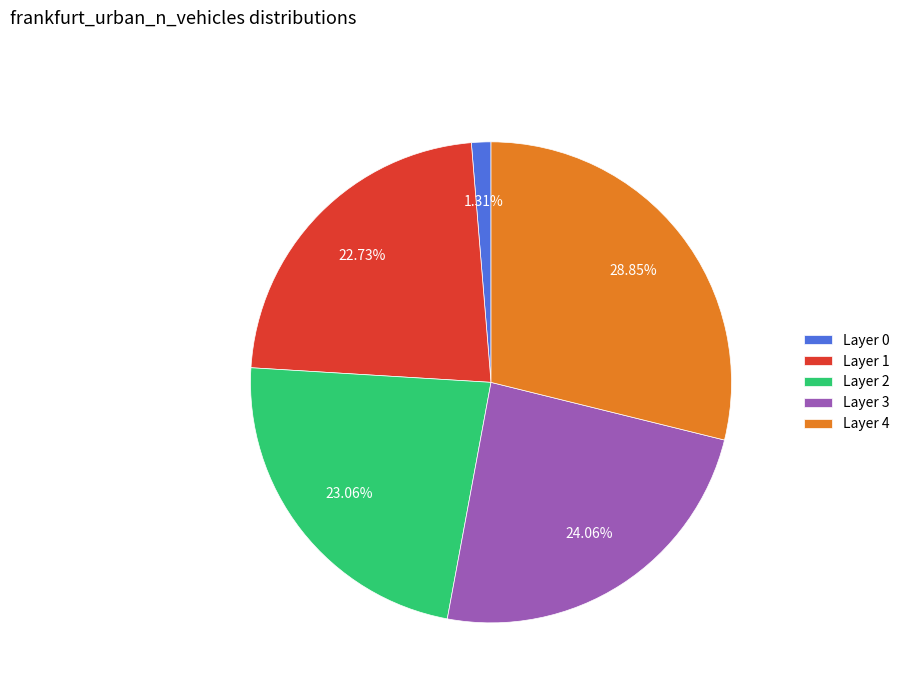

Count the number of slices in the pie.

5